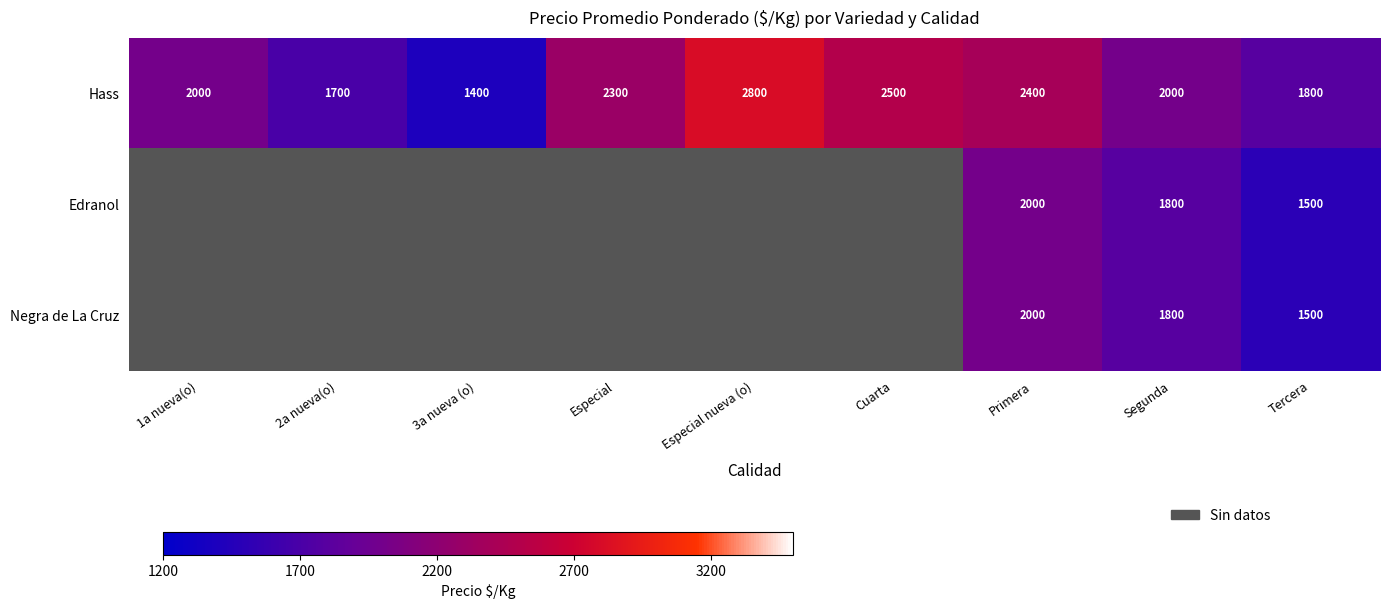

List the series in order of their peak value, highest first.

Hass, Edranol, Negra de La Cruz